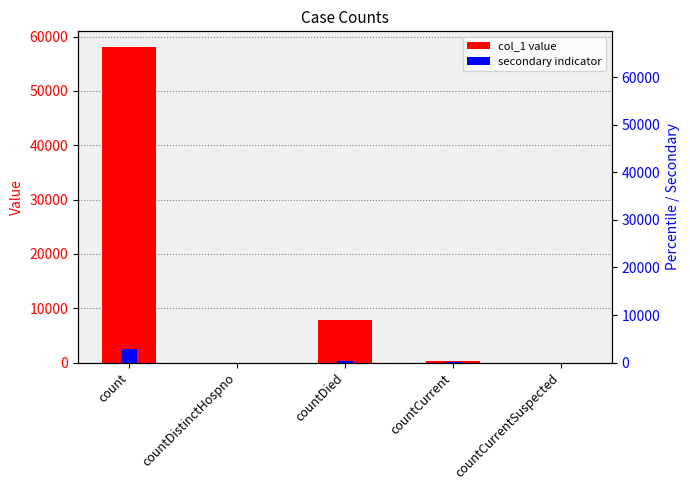

Which category has the highest value across all series?

count